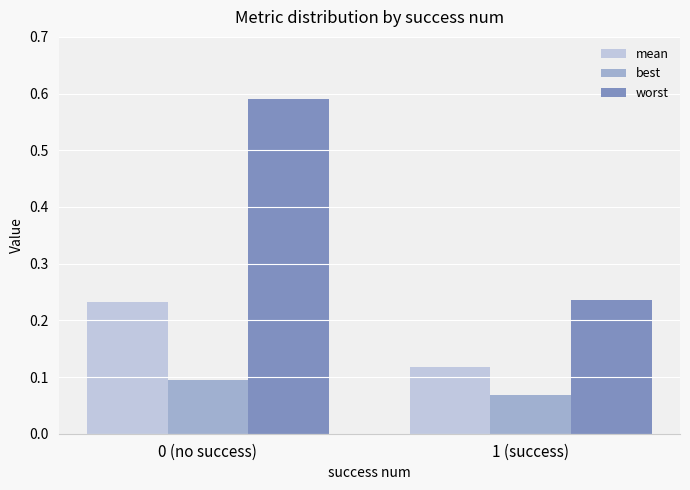

What is the spread (max minus min) of values at 0 (no success)?

0.5